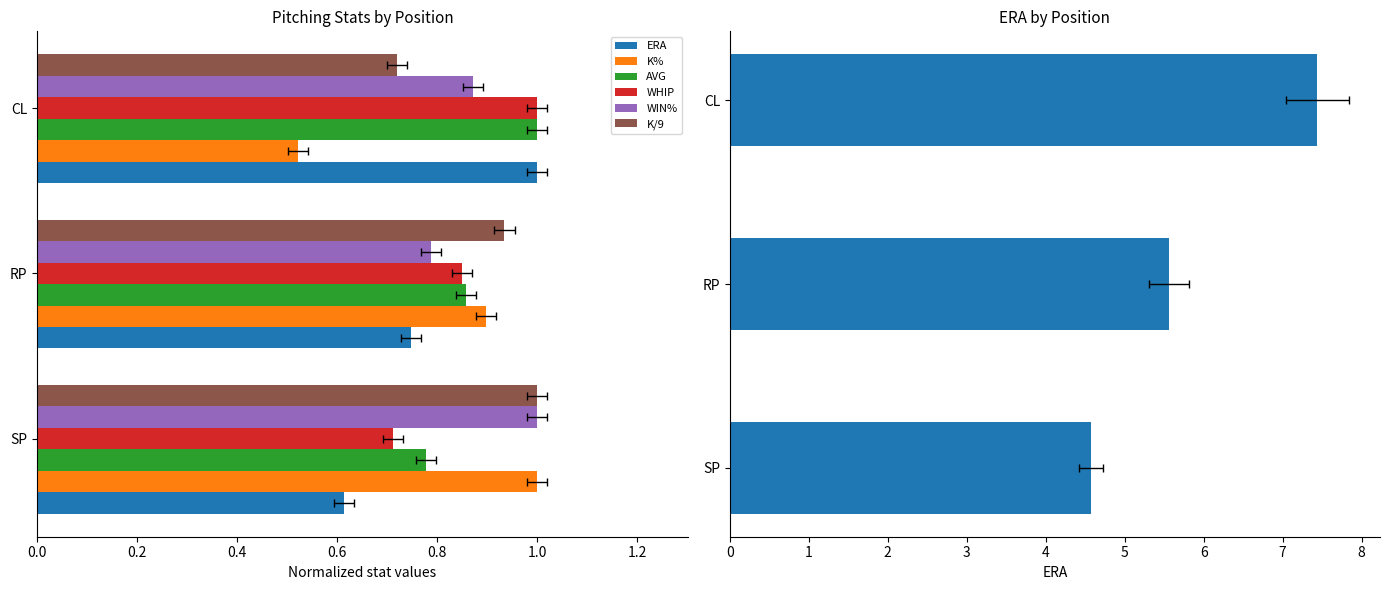

Between SP and RP, which is larger?

RP